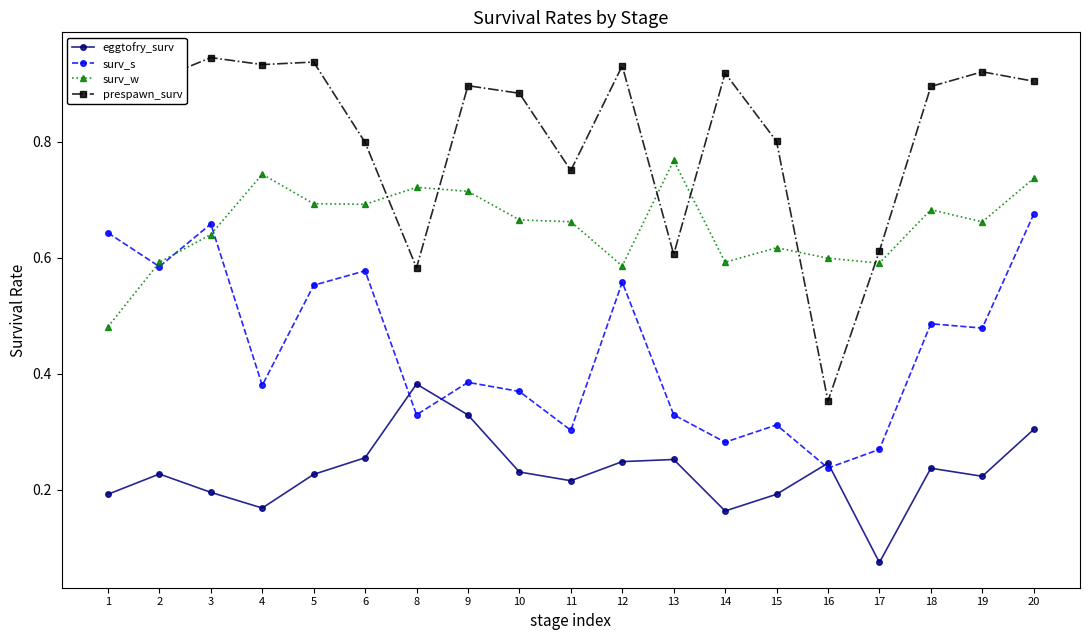

Count the surv_s values in the range 0 to 1.

19